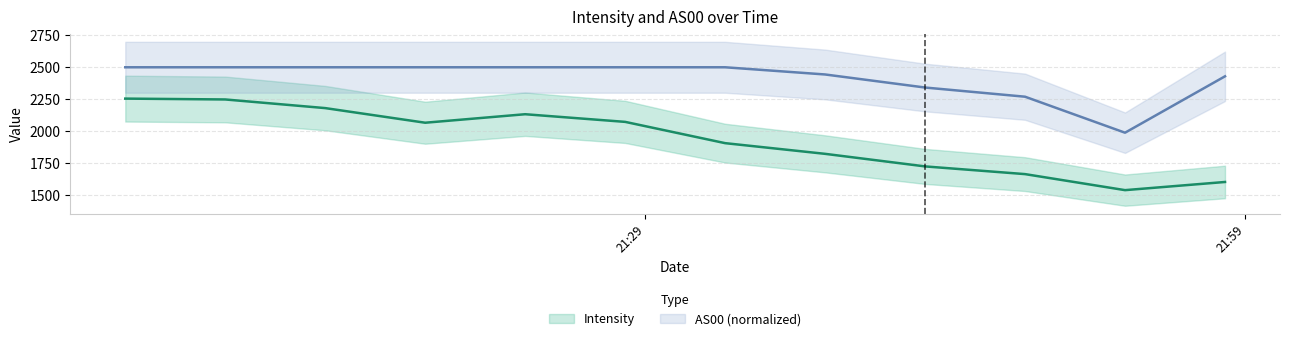

True or false: AS00 and Intensity intersect in this chart.

False